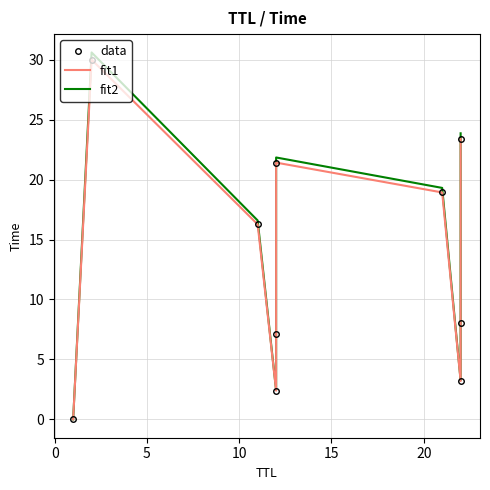

What is the sum of all fit2 values?

133.4